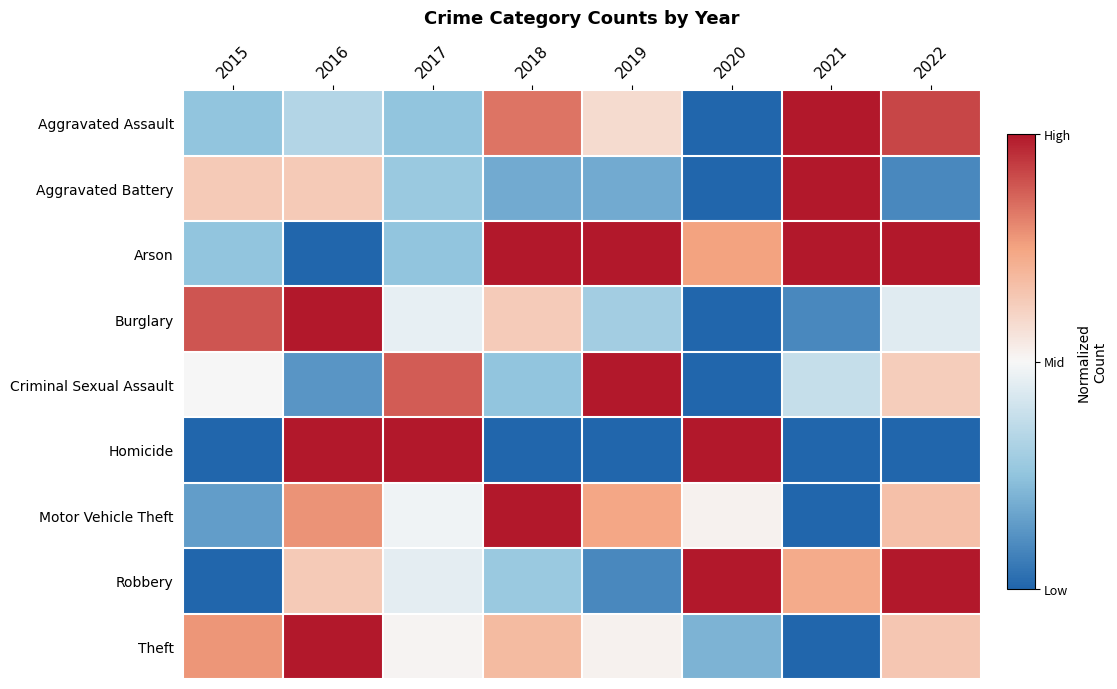

Between 2015 and 2016, which series saw the biggest shift?

Homicide